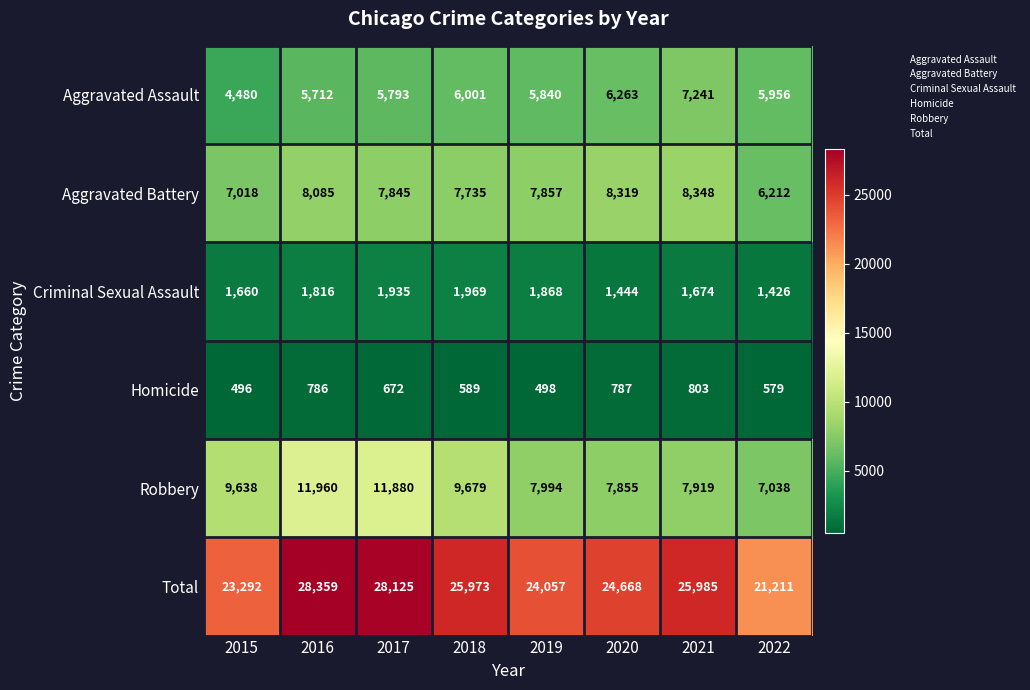

What is the smallest value displayed?

496